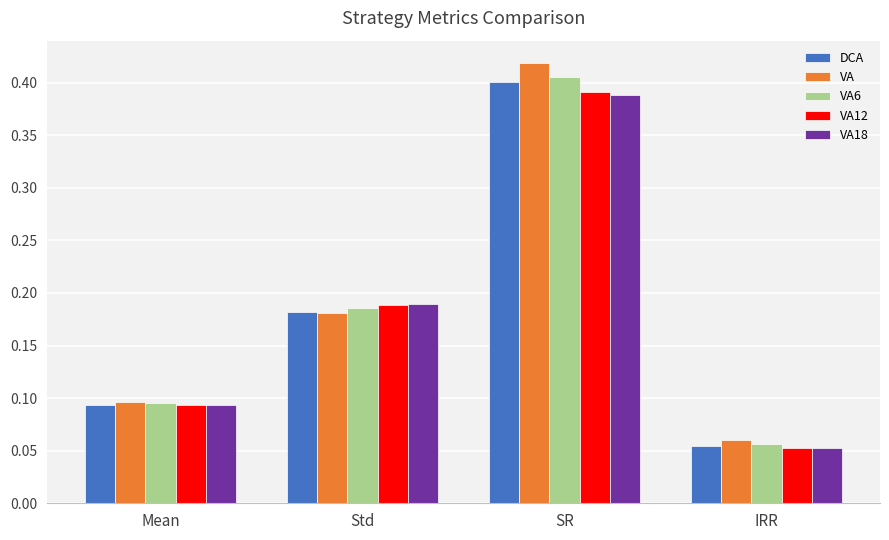

At how many categories does at least one series exceed 0?

4